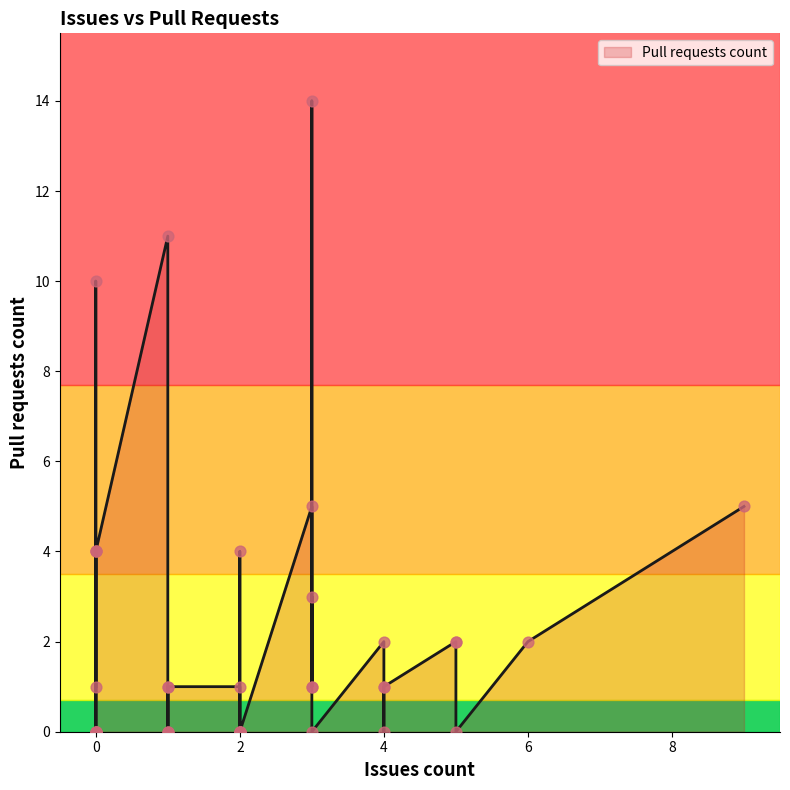

Approximately how many times larger is the value at 1 compared to 4?

11.0